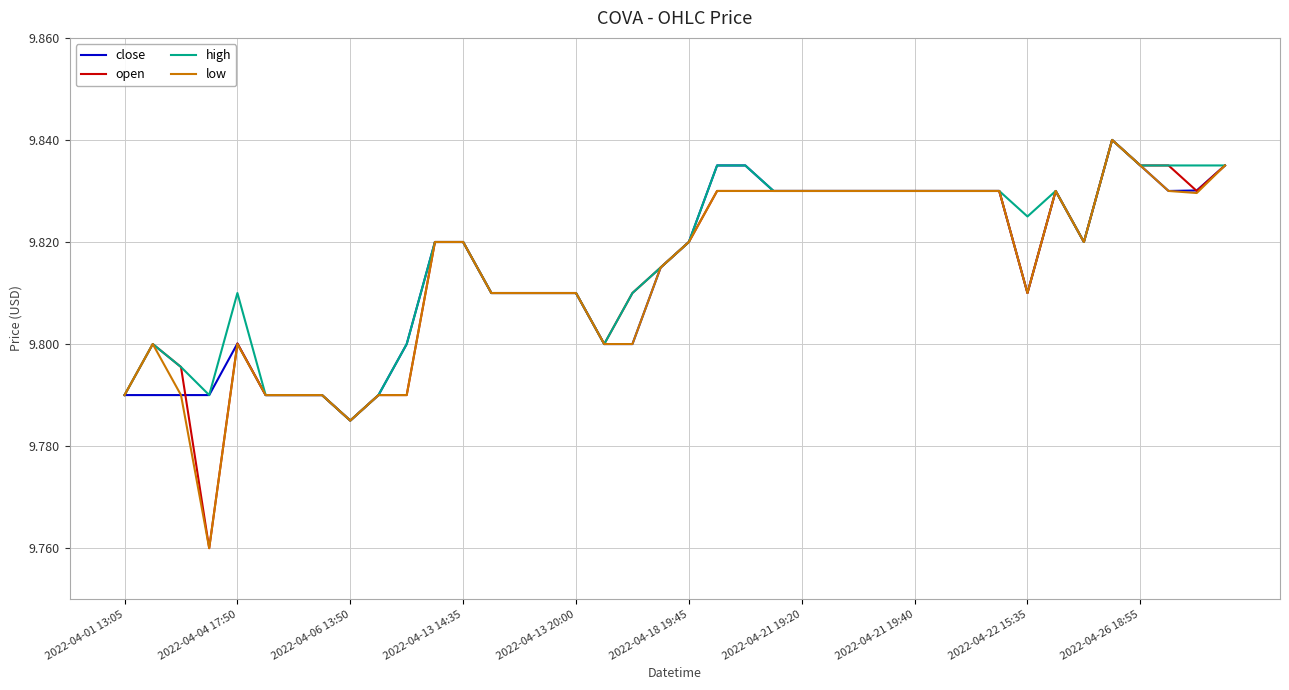

What are all the series names shown in the legend?

close, open, high, low